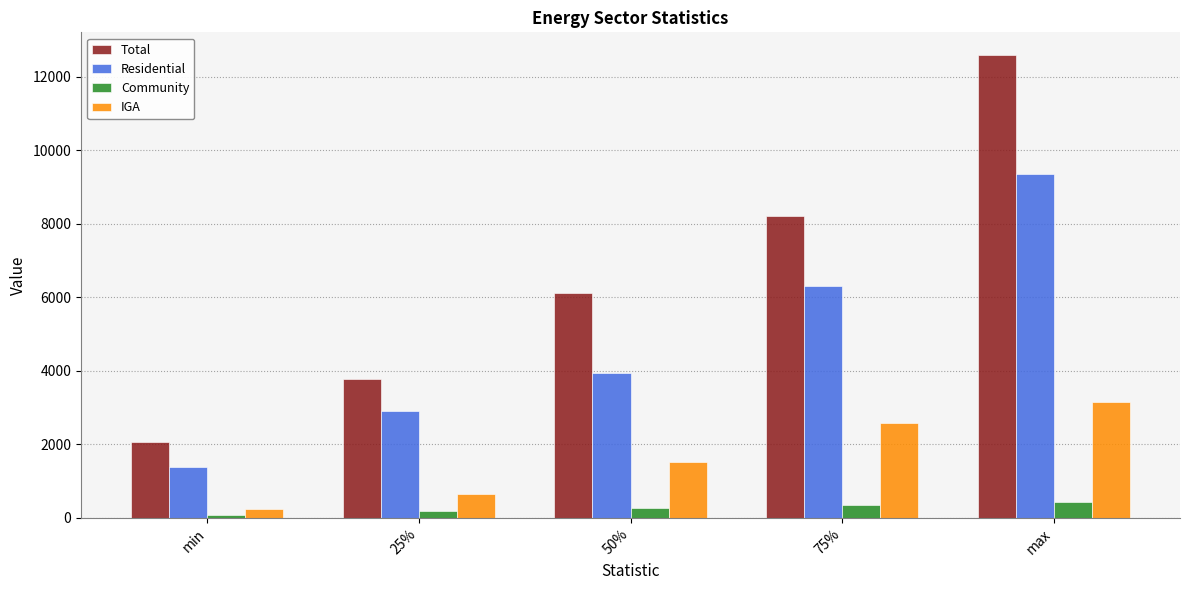

Reading left to right, list all the values displayed in this chart.

Total: min=2058.9	25%=3768.3	50%=6107.4	75%=8212.2	max=12582.8
Residential: min=1375.0	25%=2916.7	50%=3943.9	75%=6322.3	max=9369.1
Community: min=76.2	25%=188.7	50%=271.2	75%=356.0	max=432.6
IGA: min=247.8	25%=641.5	50%=1520.2	75%=2590.1	max=3162.0